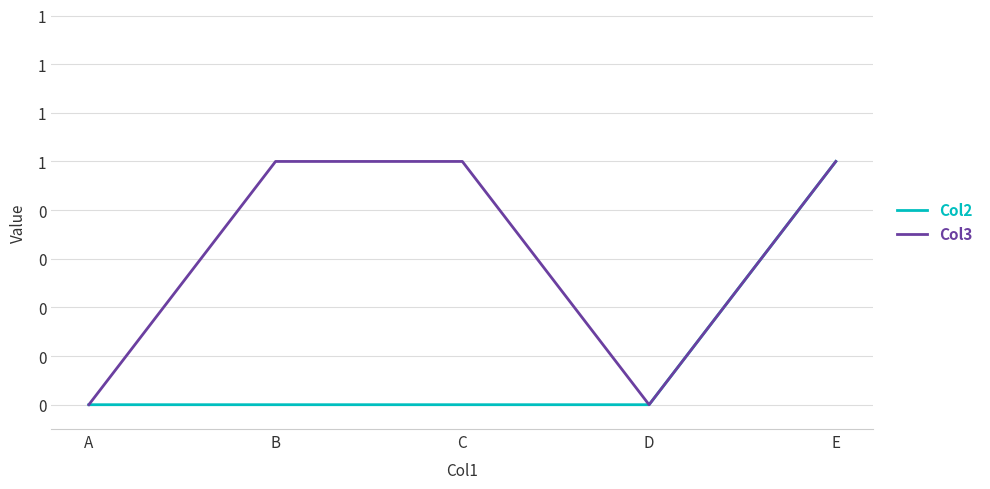

Between A and C, which series saw the biggest shift?

Col3